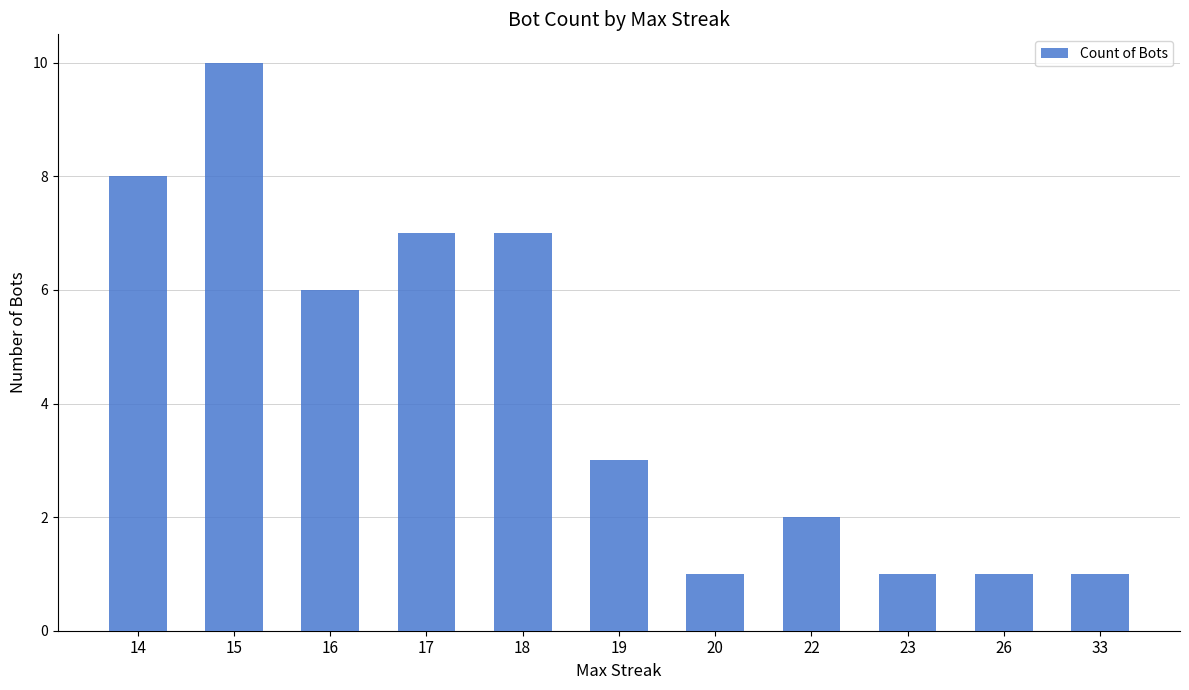

What is the value of the 3rd bar from the left?

6